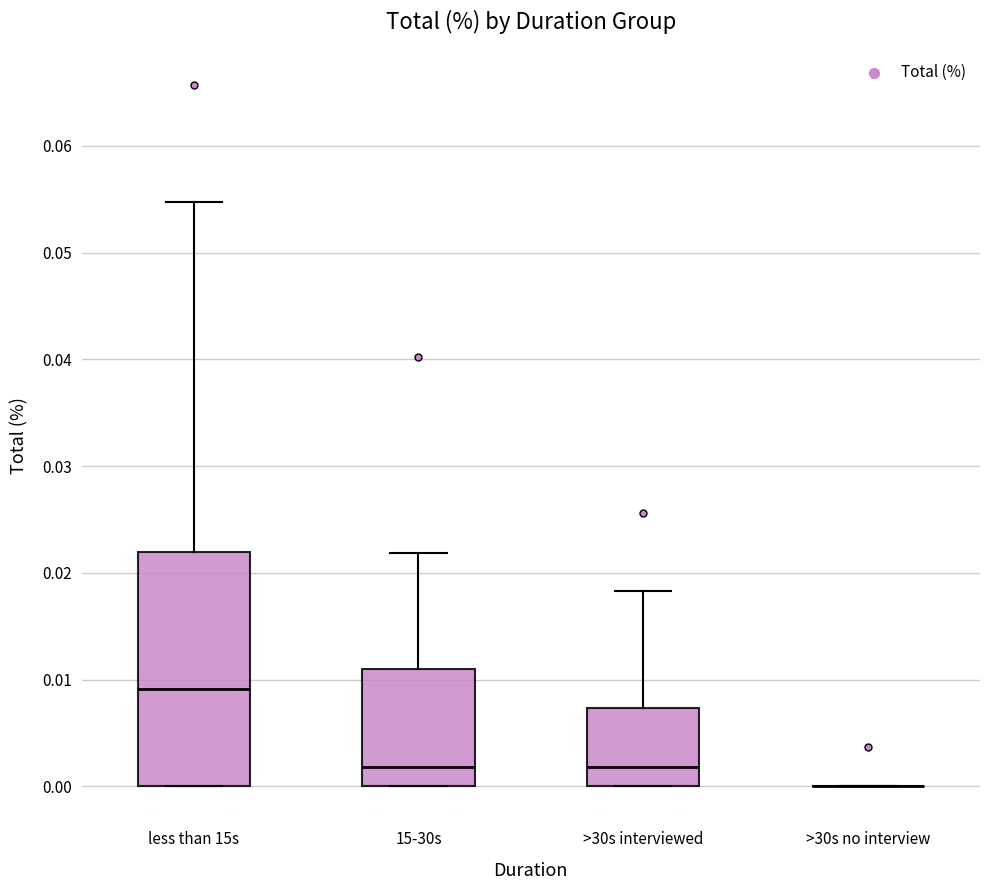

Reading left to right, transcribe this box plot: for each box, give where its median line is, the range the box spans, and where its two whiskers end, as read against the y-axis. The values are not printed on the chart, so give them approximately, as read against the axis.

less than 15s: median 0.009, box 0.000 to 0.022, whiskers 0.000 to 0.055
15-30s: median 0.002, box 0.000 to 0.011, whiskers 0.000 to 0.022
>30s interviewed: median 0.002, box 0.000 to 0.007, whiskers 0.000 to 0.018
>30s no interview: box collapsed to a line at 0.000, whiskers 0.000 to 0.000